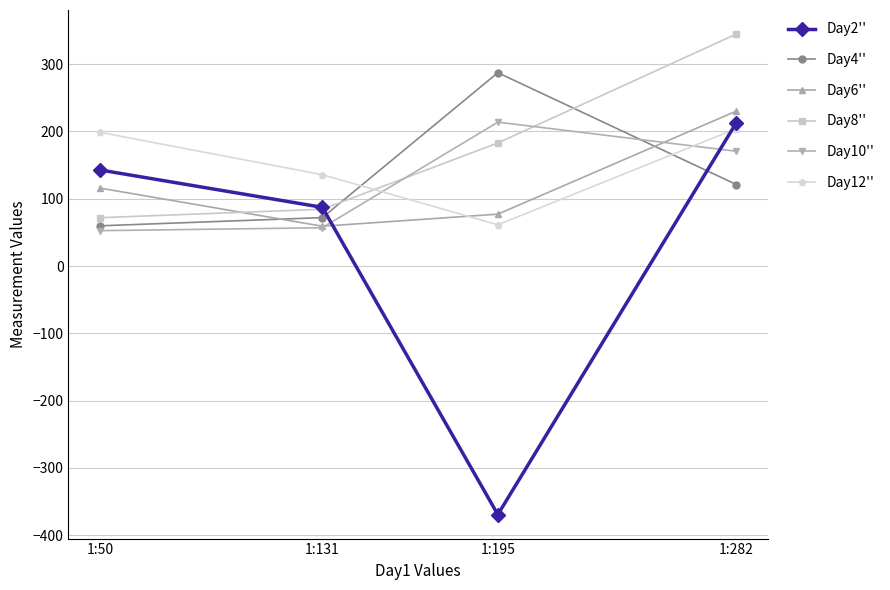

How many lines are shown in the chart?

6